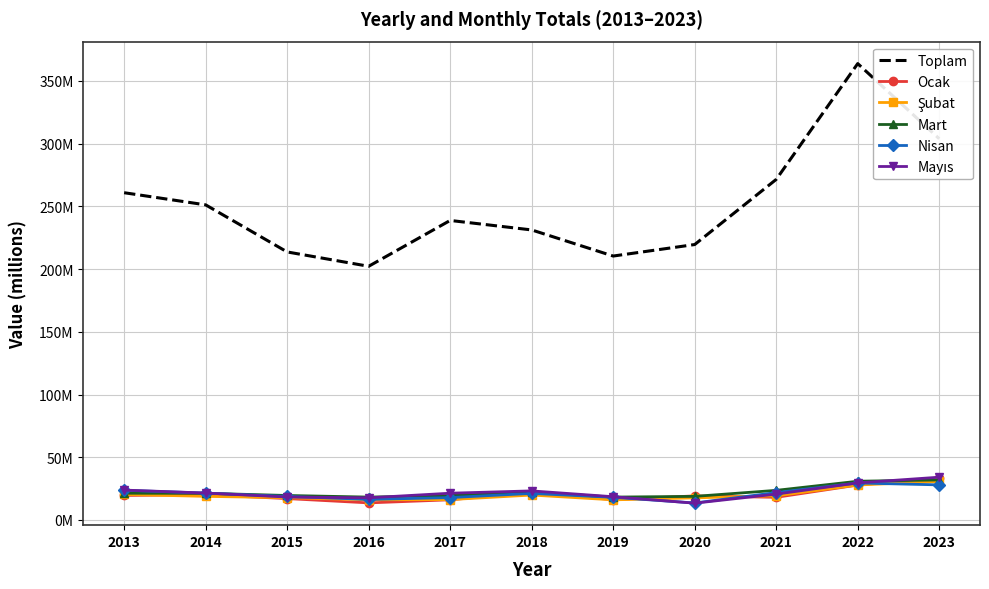

How many series are shown in this chart?

6